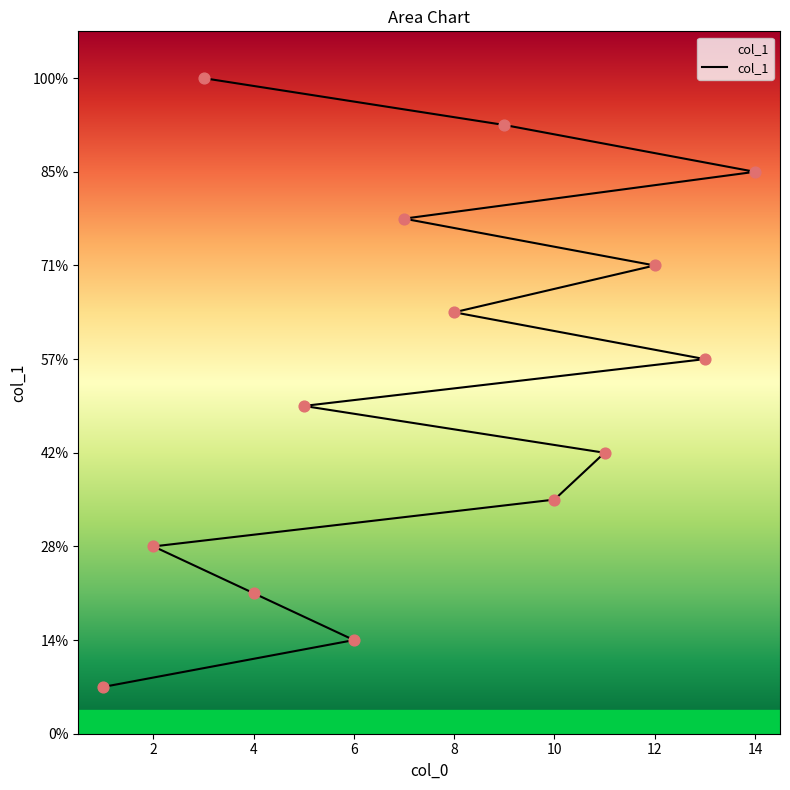

Which has a higher value, 12 or 6?

12